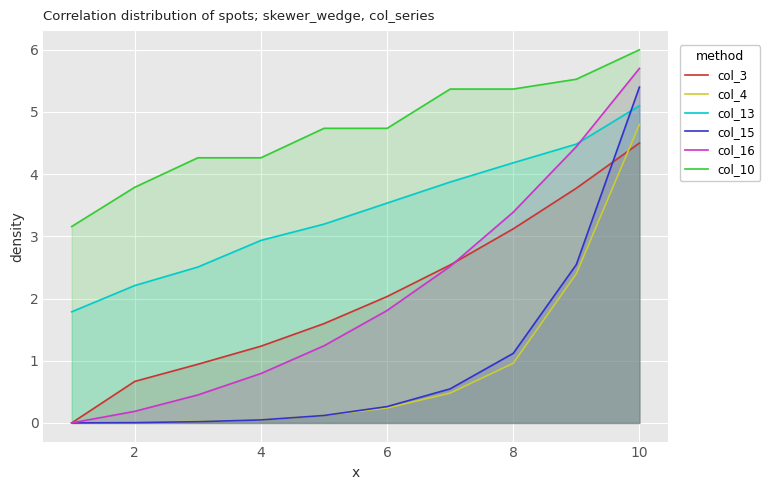

How many intersections are there between col_4 and col_15?

3